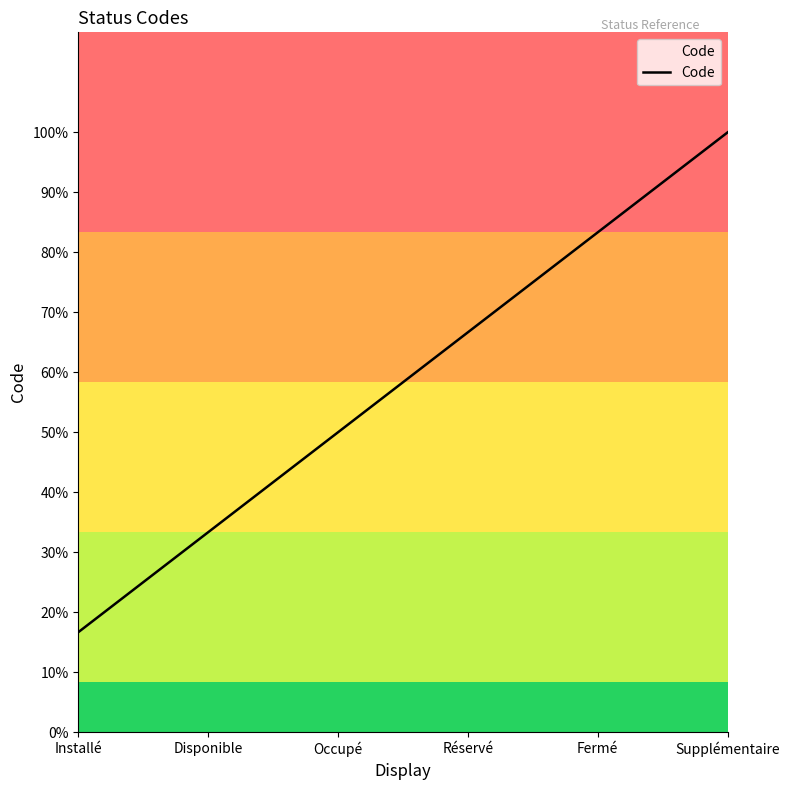

True or false: the data shows 4 at Occupé.

False